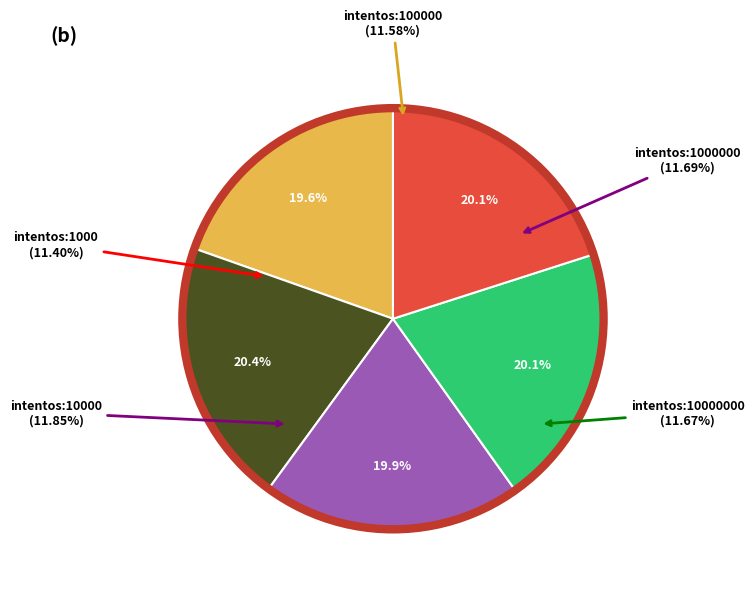

How many segments does this pie chart have?

5